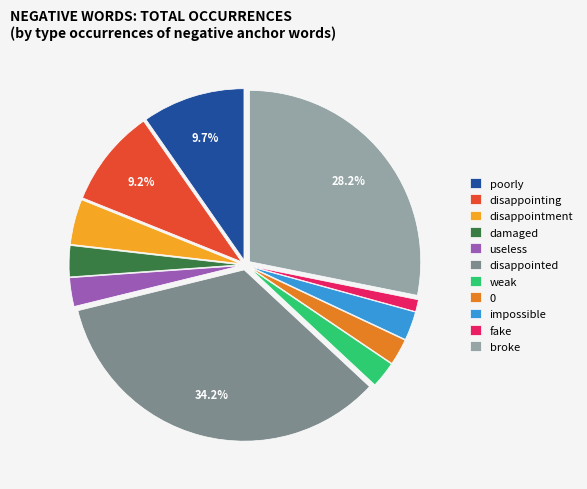

How many segments does this pie chart have?

11